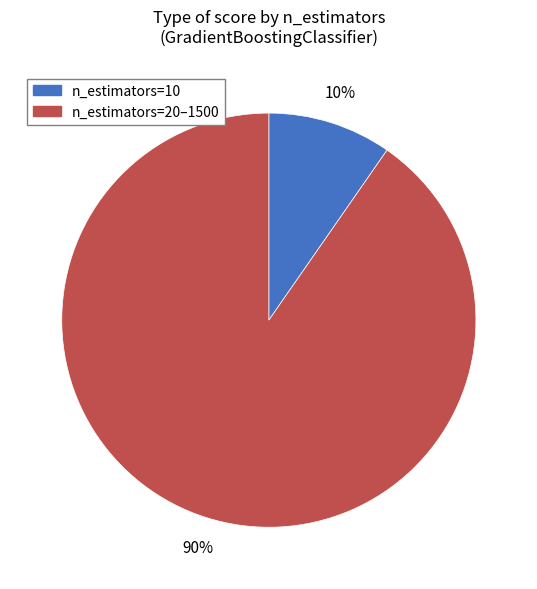

What is the largest slice in the pie chart?

n_estimators=20–1500